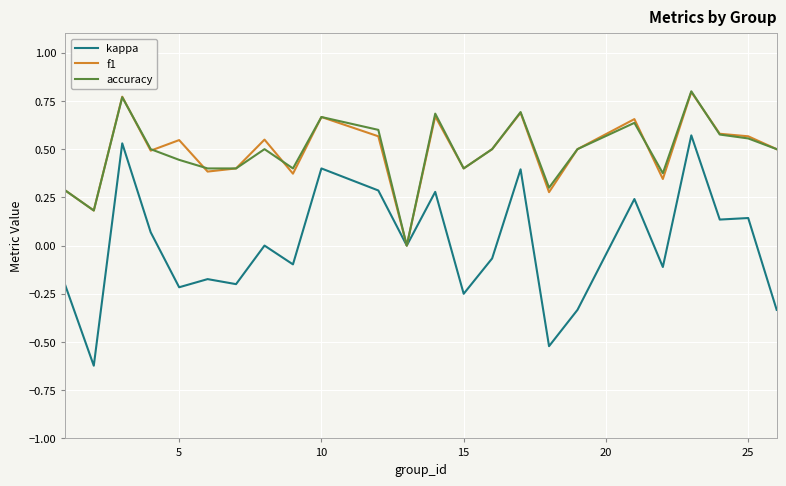

Which series has the widest spread of values?

kappa